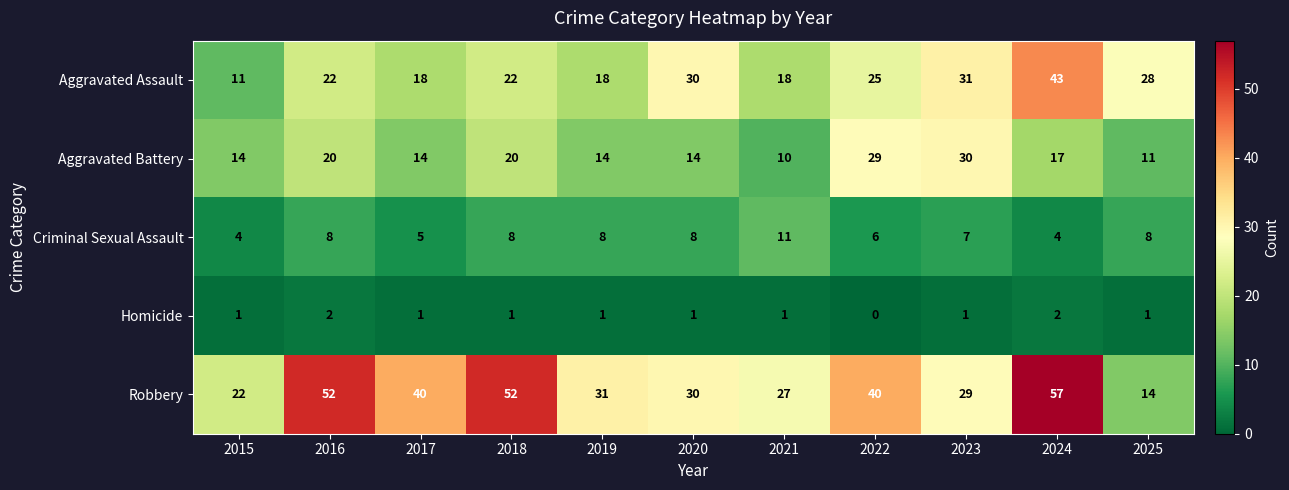

What is the highest value of the Robbery series?

57